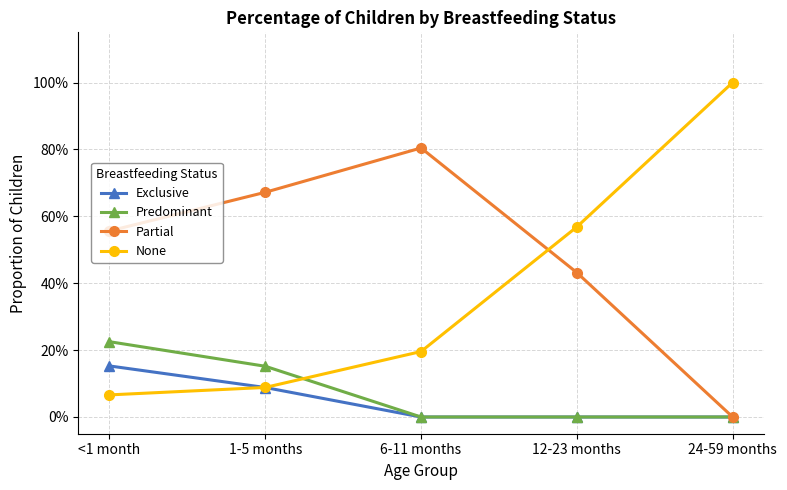

True or false: Predominant and Partial cross at least once.

False